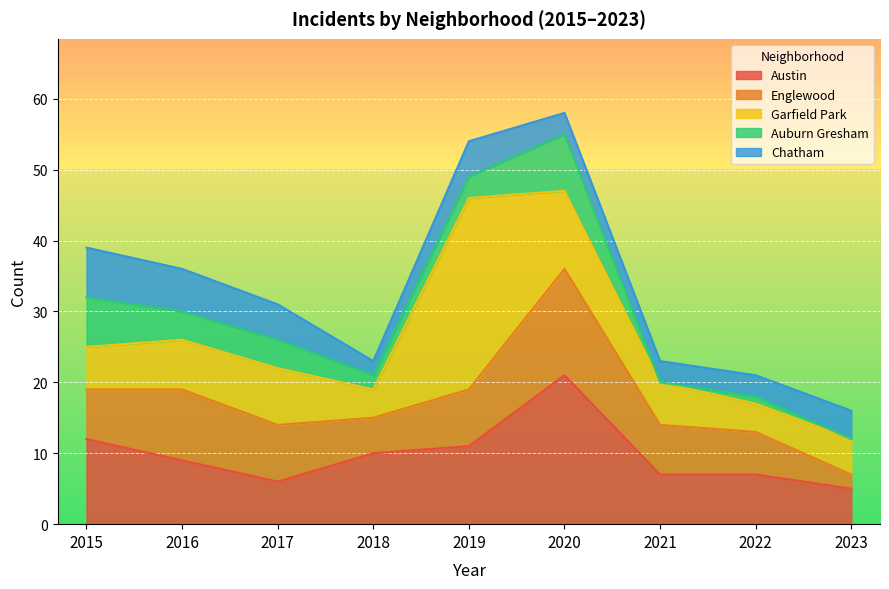

What is the sum of the Englewood values at 2022 and 2017?

14